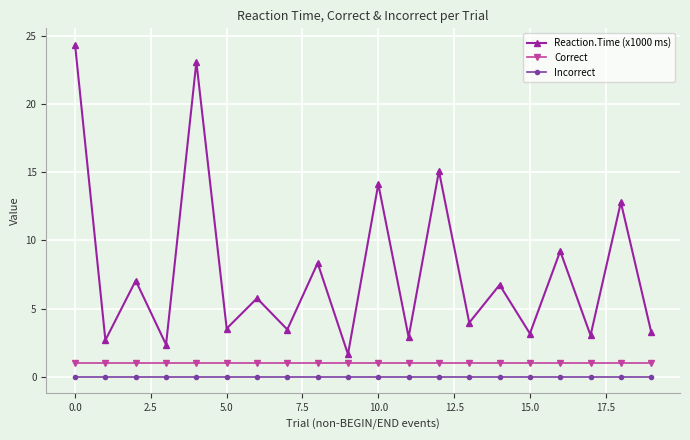

What is the sum of all Correct values?

20.0